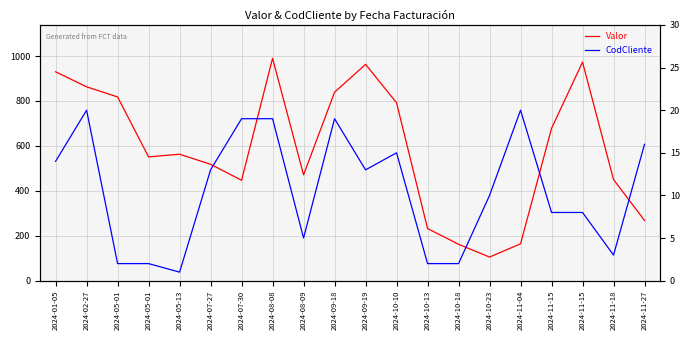

True or false: CodCliente and Valor intersect in this chart.

False